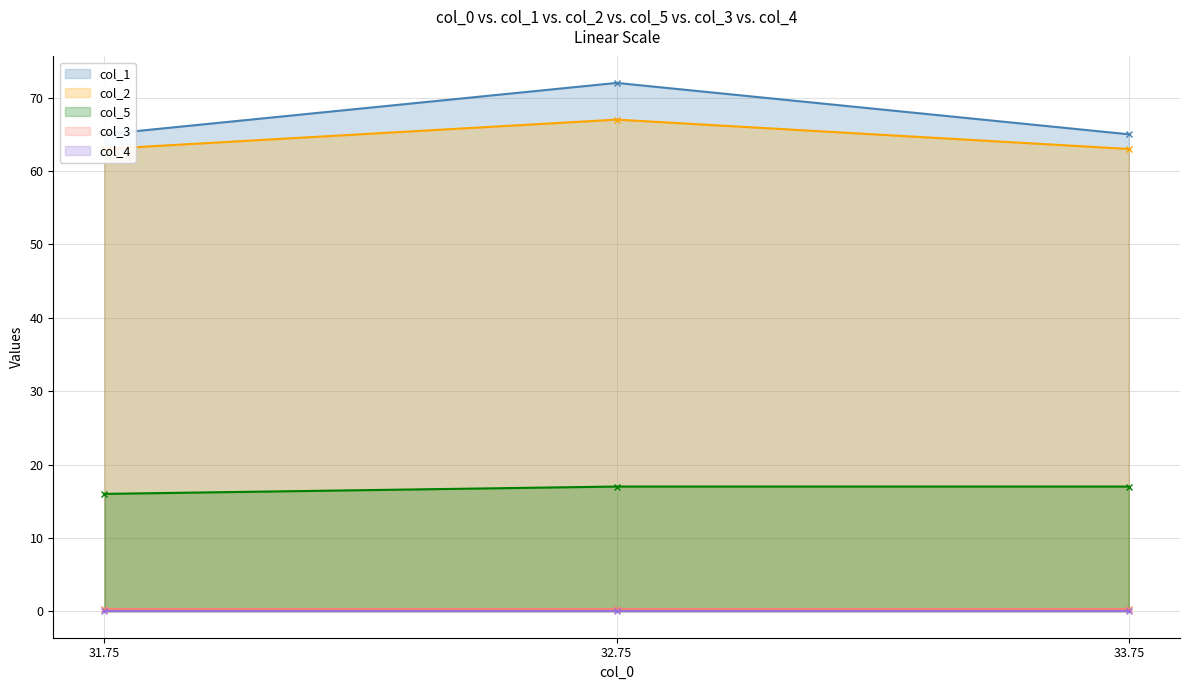

At which category is the sum across all series the highest?

32.75